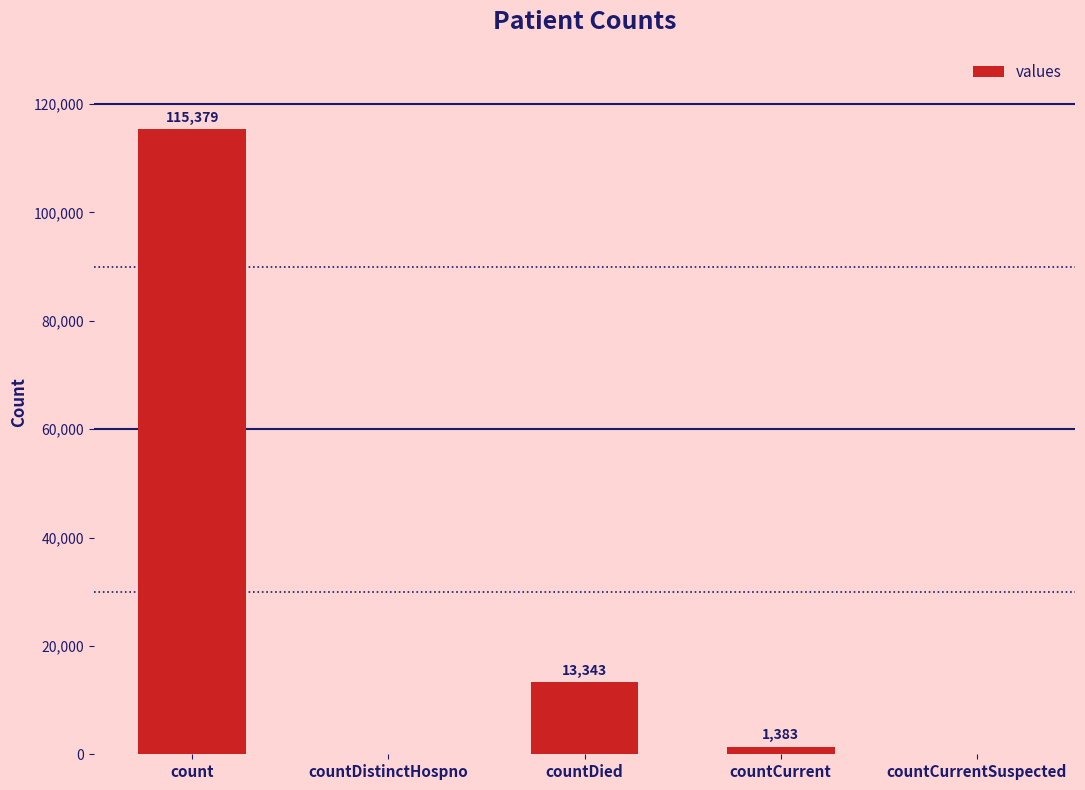

How many distinct data groups are displayed?

1